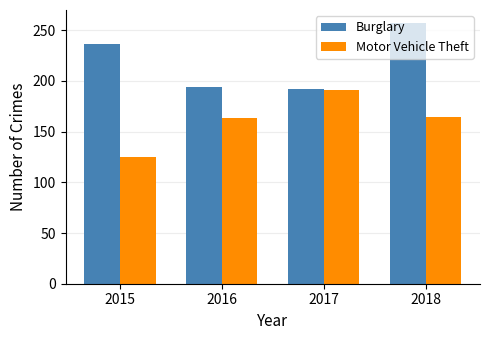

Where is Burglary nearest to the value 224?

2015